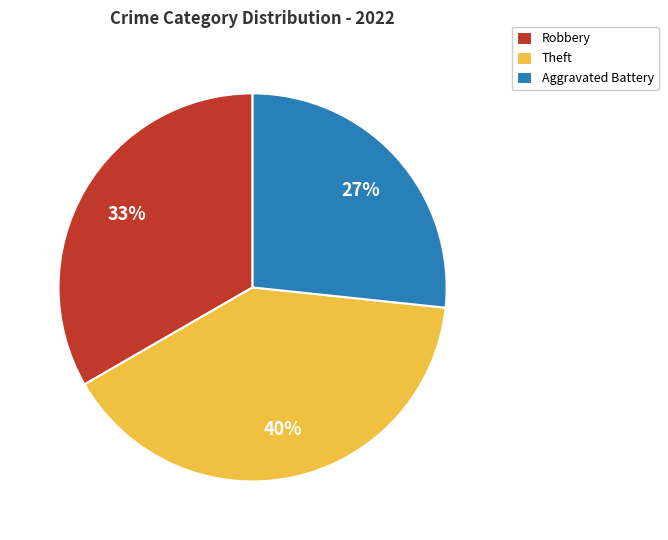

Is there a majority slice in this chart?

No